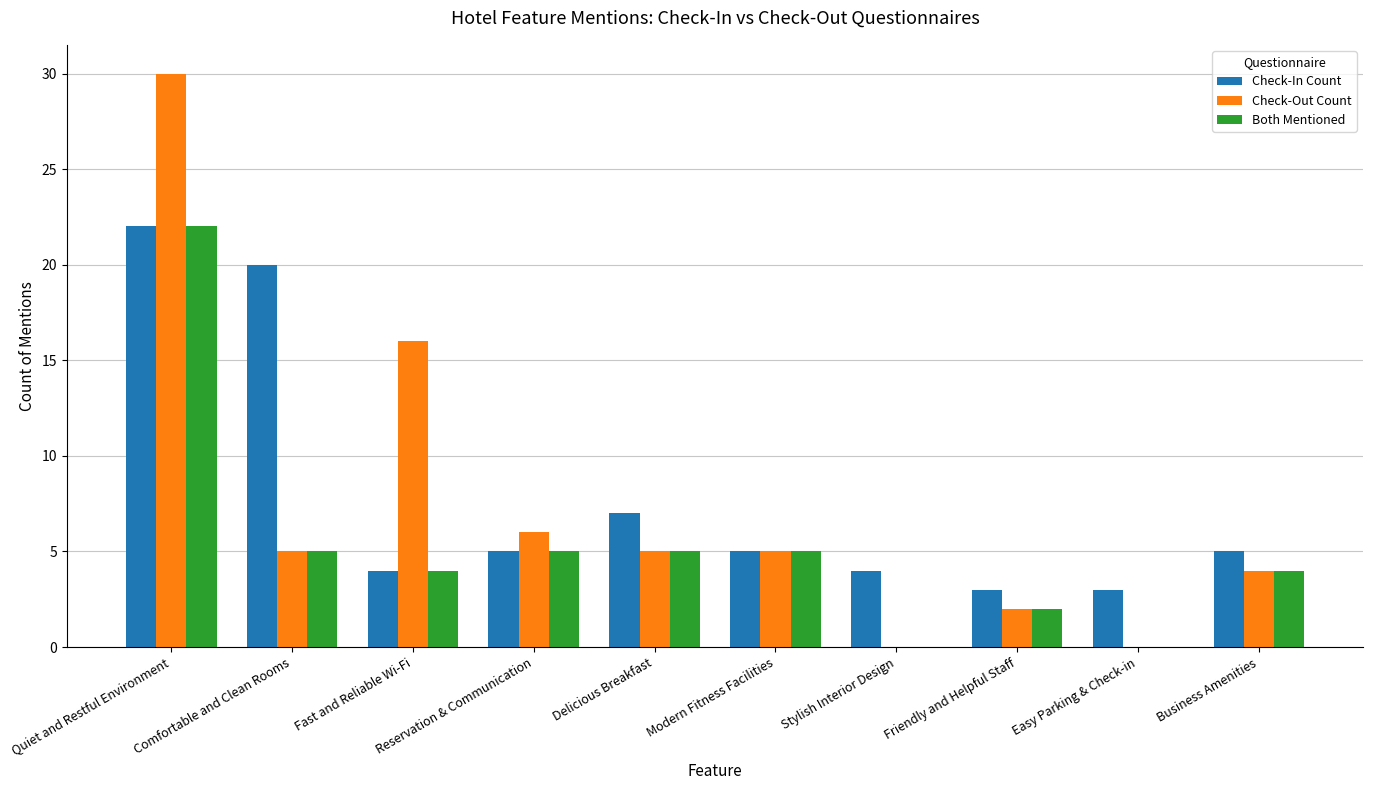

At which label is Check-Out Count closest to 15?

Fast and Reliable Wi-Fi